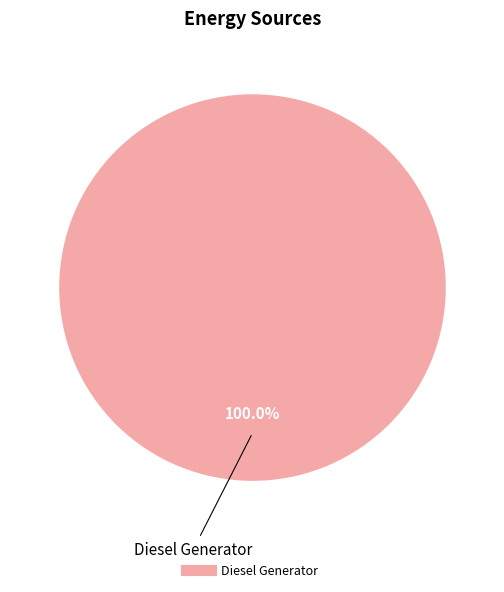

Does any single category account for the majority?

Yes